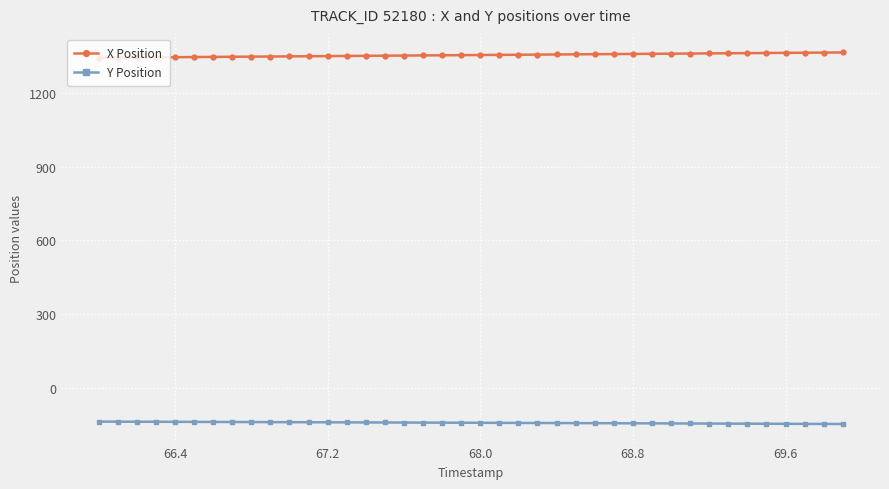

Which series has the largest total across all categories?

X Position